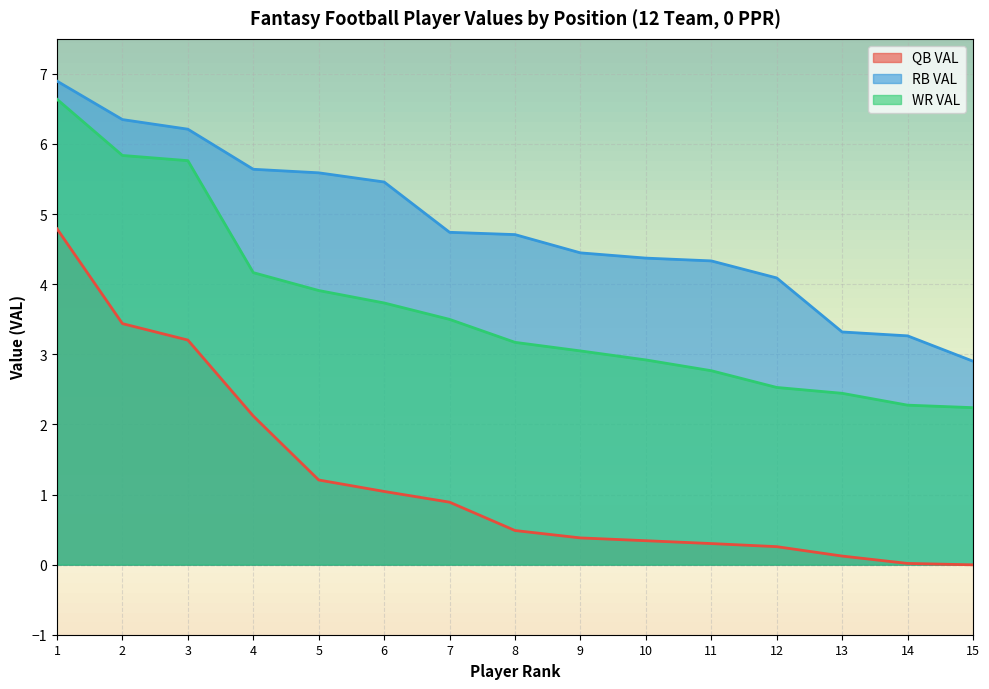

Reading left to right, transcribe all the data shown in this chart.

QB VAL: 4.8	3.4	3.2	2.1	1.2	1.0	0.9	0.5	0.4	0.3	0.3	0.3	0.1	0.0	-0.0
RB VAL: 6.9	6.3	6.2	5.6	5.6	5.5	4.7	4.7	4.4	4.4	4.3	4.1	3.3	3.3	2.9
WR VAL: 6.6	5.8	5.8	4.2	3.9	3.7	3.5	3.2	3.0	2.9	2.8	2.5	2.4	2.3	2.2